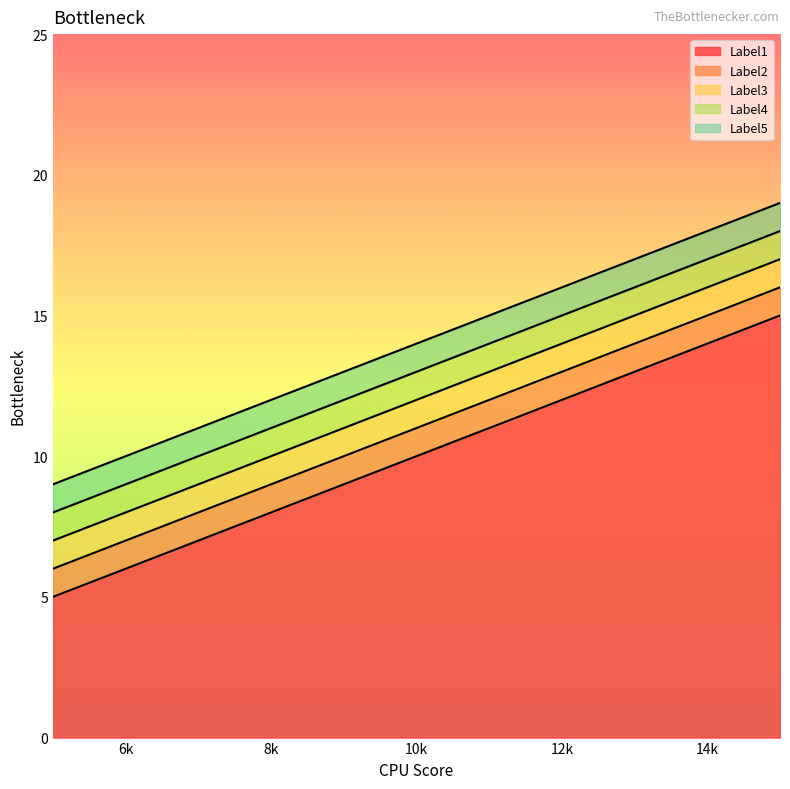

Which series has the widest spread of values?

Label1